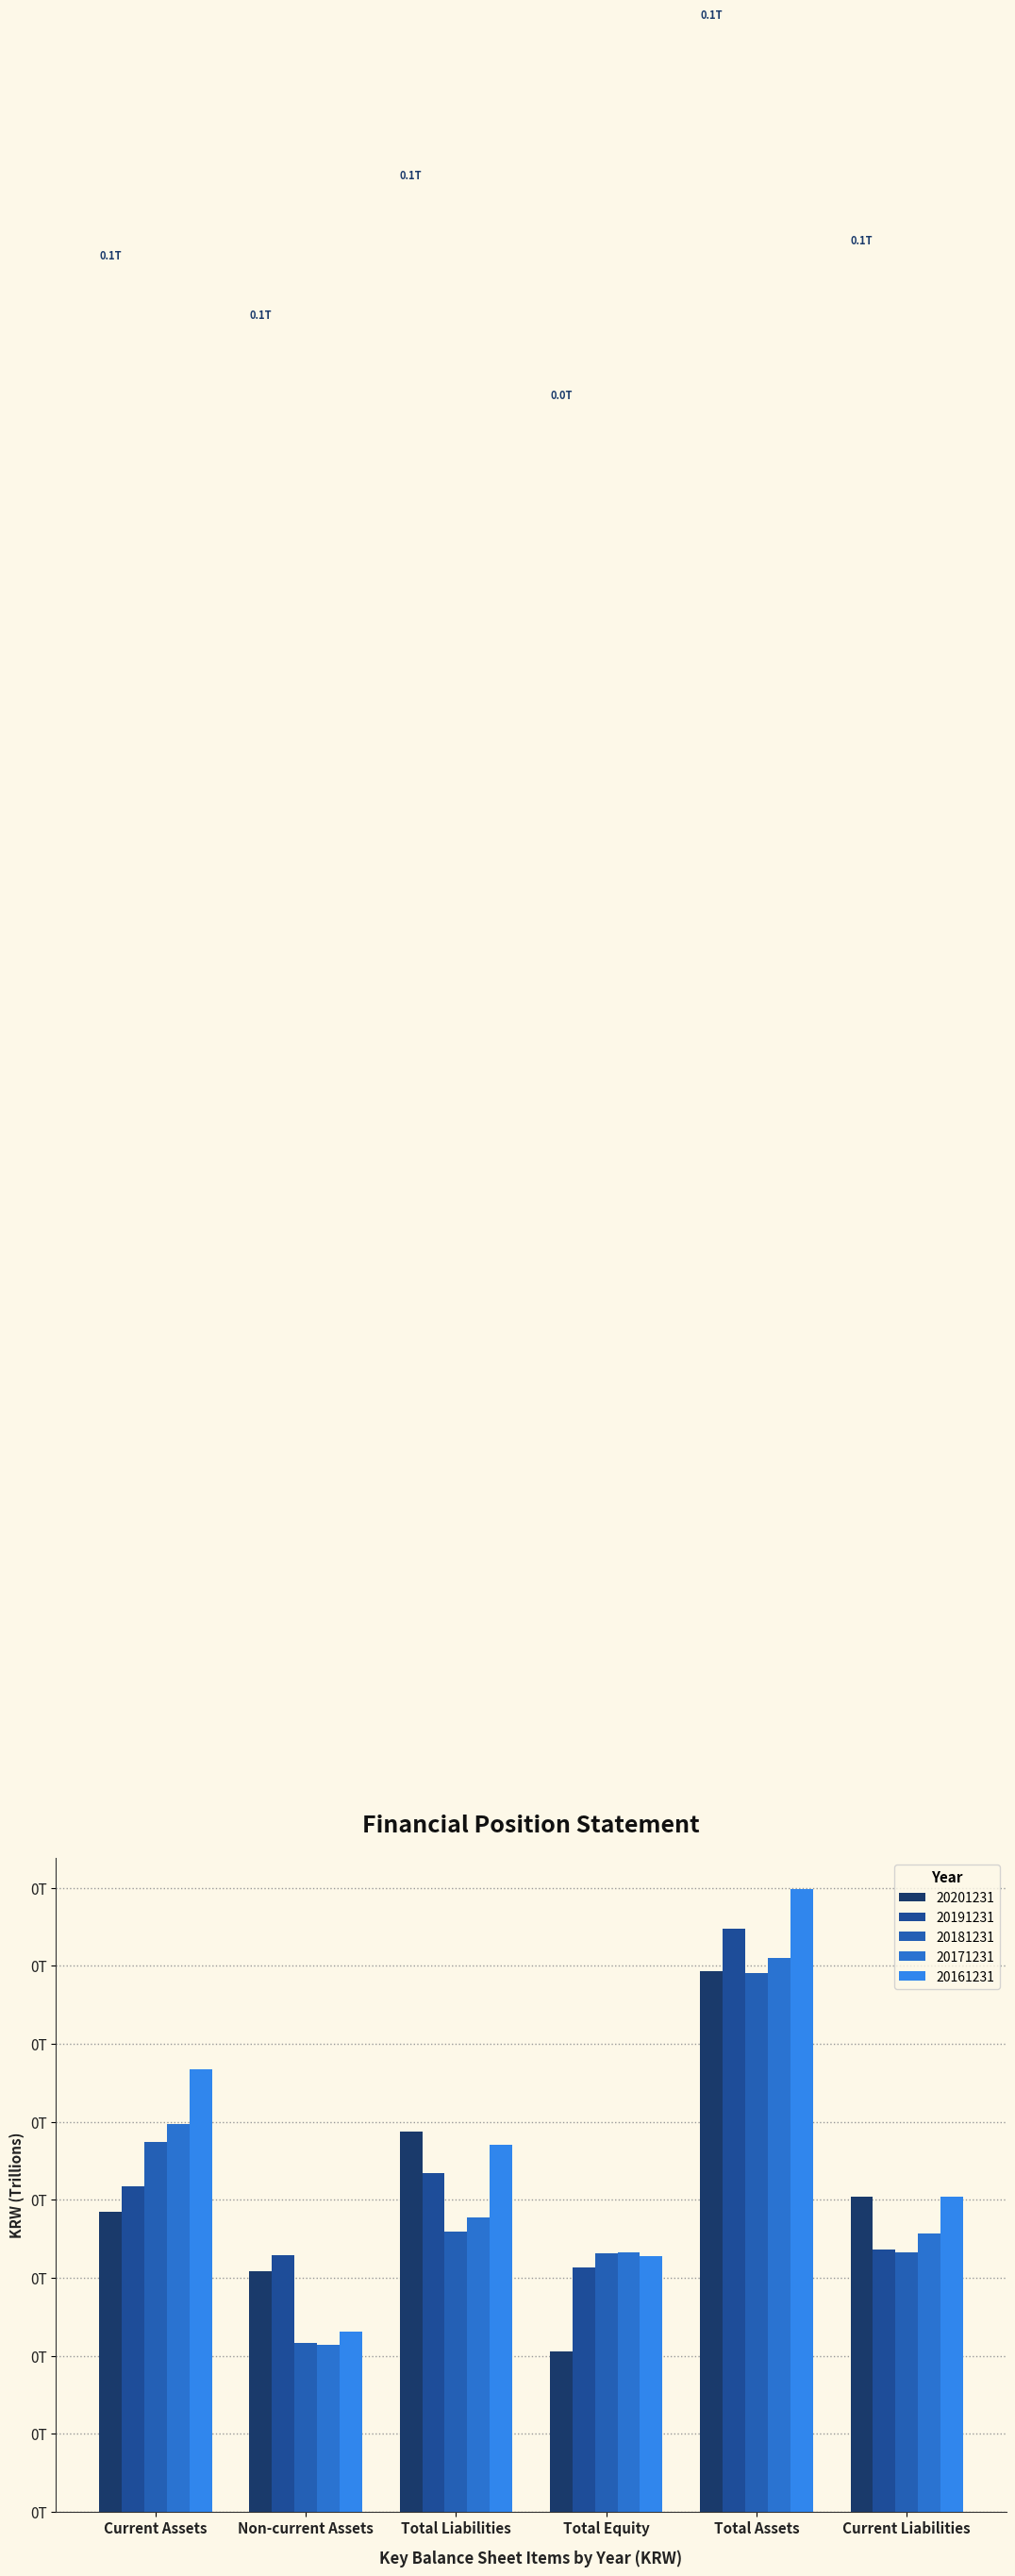

True or false: 20191231 has a value of 0.2 at Total Assets.

False